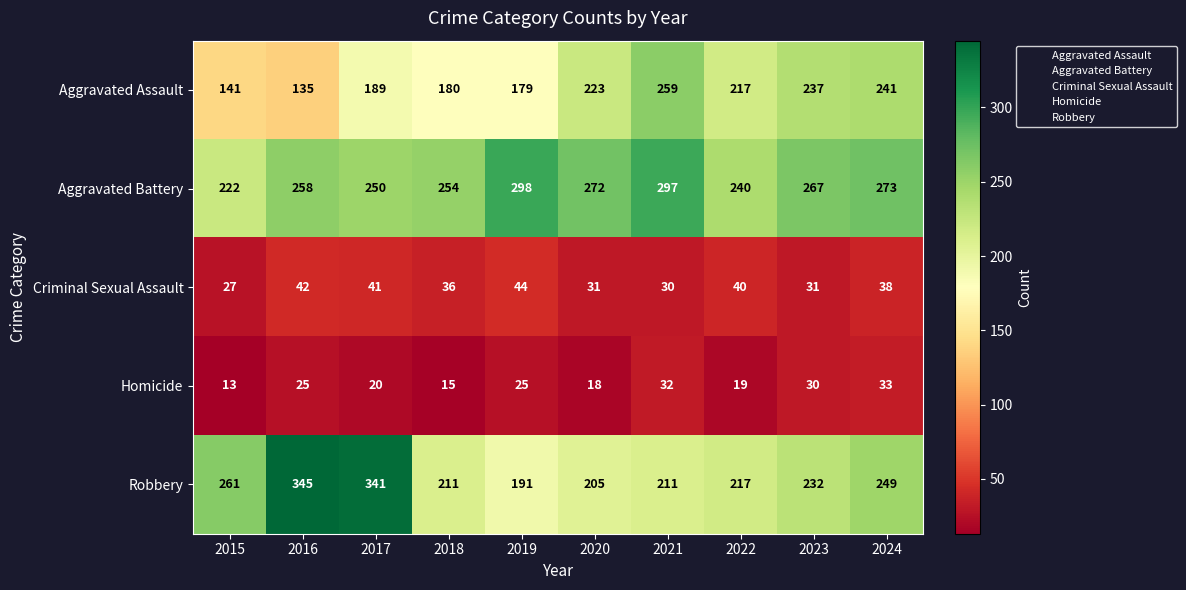

How many data points does each series have?

10